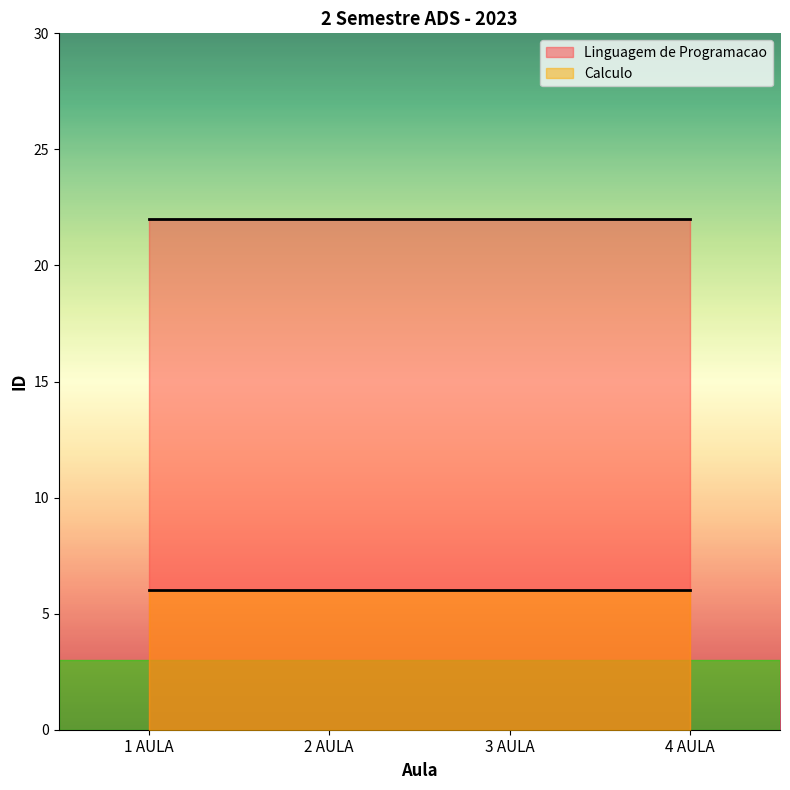

What are all the series names shown in the legend?

Linguagem de Programacao, Calculo